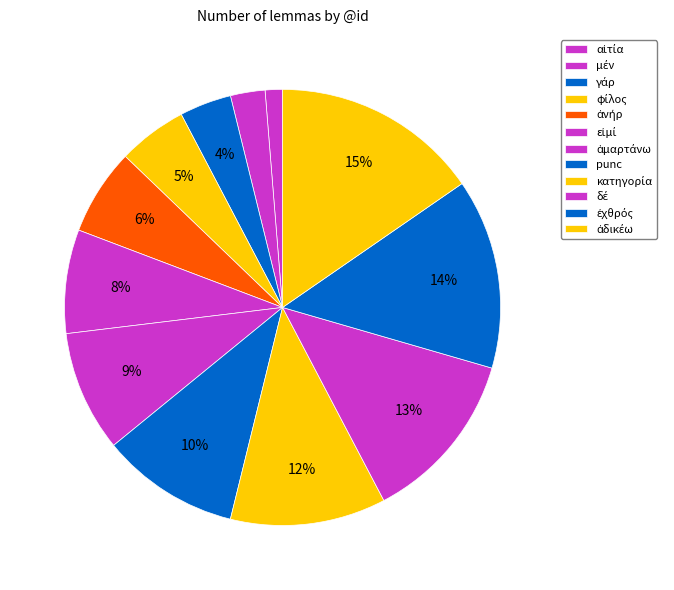

How many slices are in this pie chart?

12